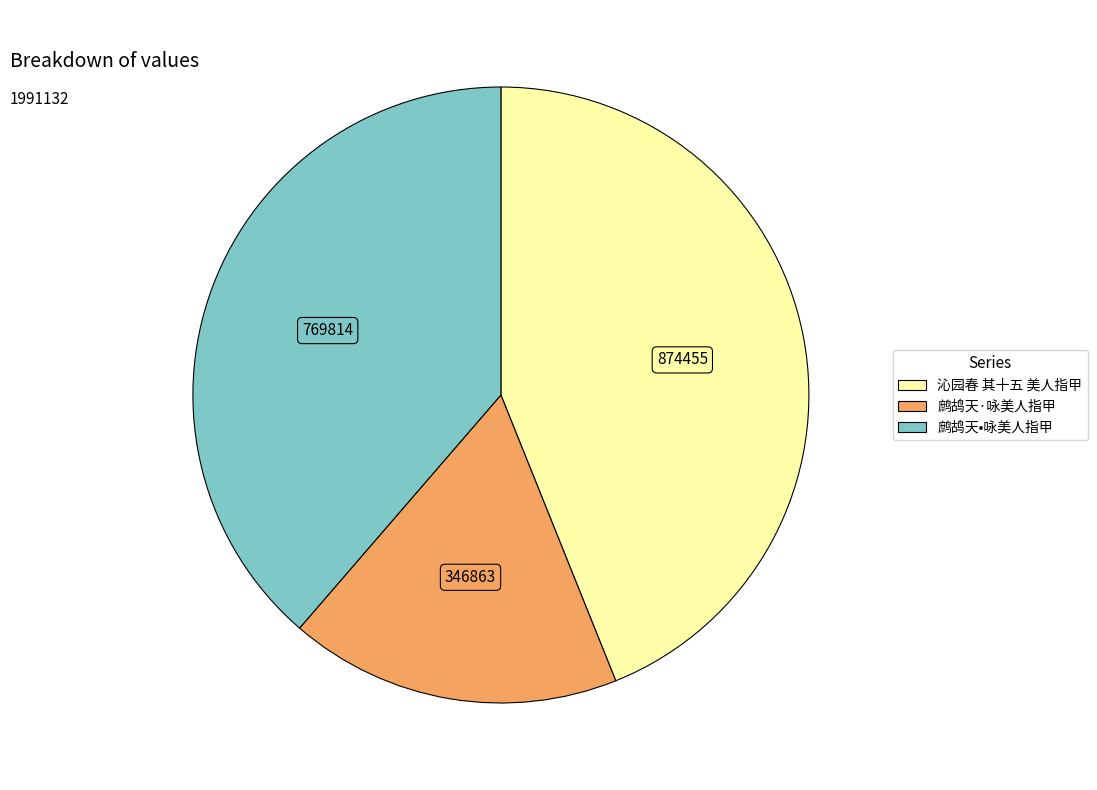

True or false: 鹧鸪天·咏美人指甲 accounts for 3% of the total.

False